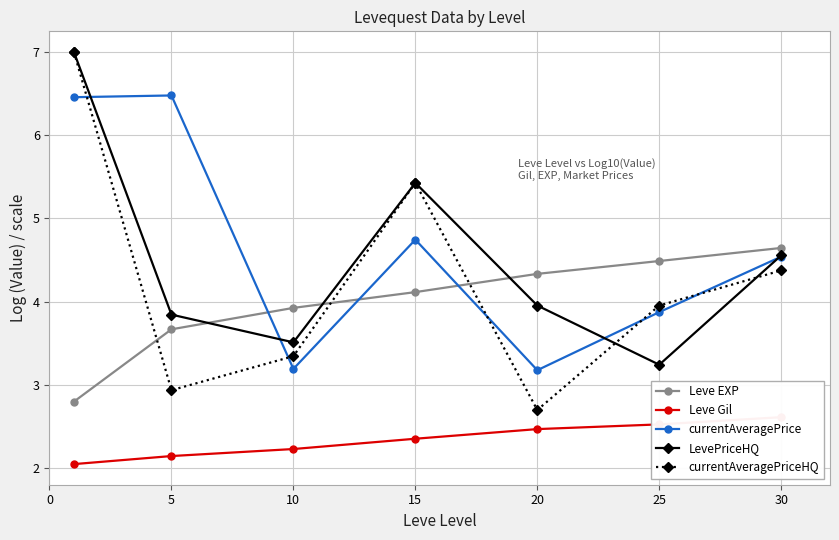

What is the sum of all Leve EXP values?

28.0